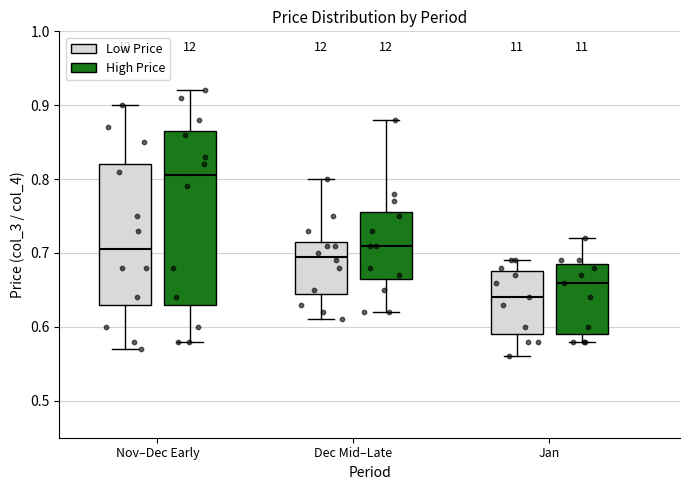

Where is the lower edge of the box for Dec Mid–Late (Low Price) on the y-axis? The values are not printed on the chart, so give them approximately, as read against the axis.

0.65